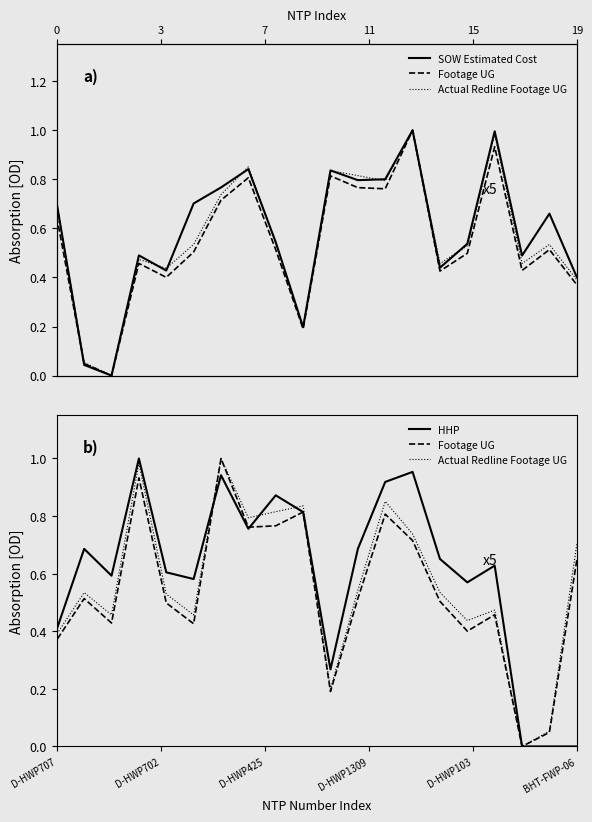

In SOW Estimated Cost, how many points are higher than both neighbors (excluding endpoints)?

6